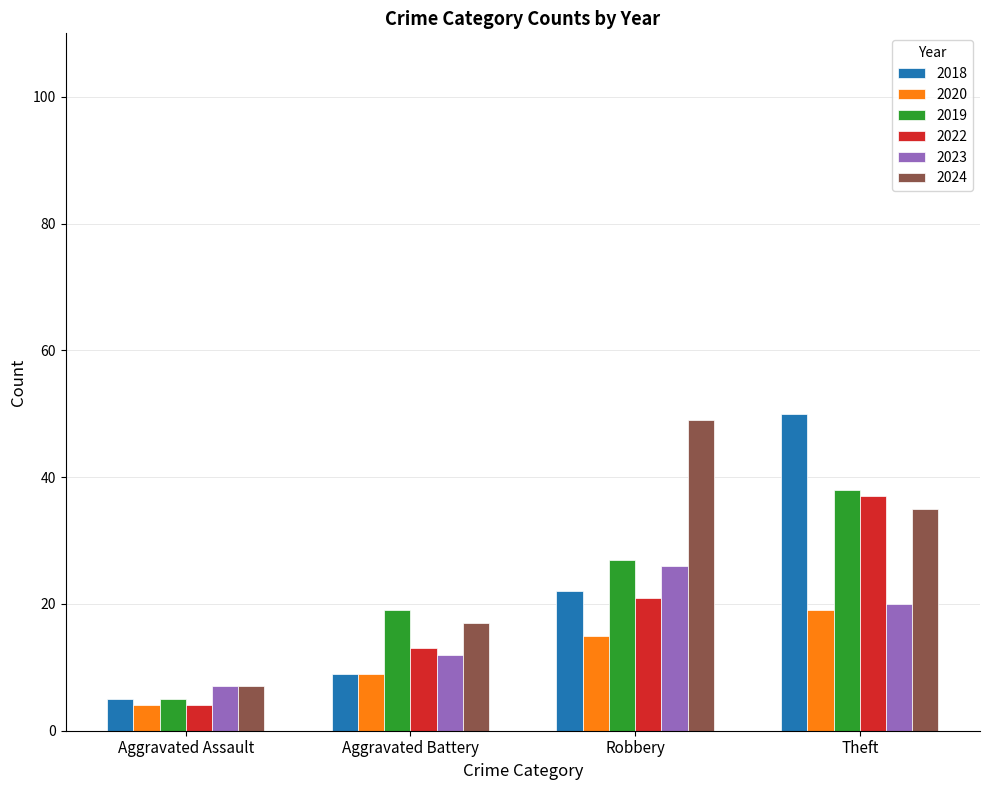

Which series has the largest range (max minus min)?

2018